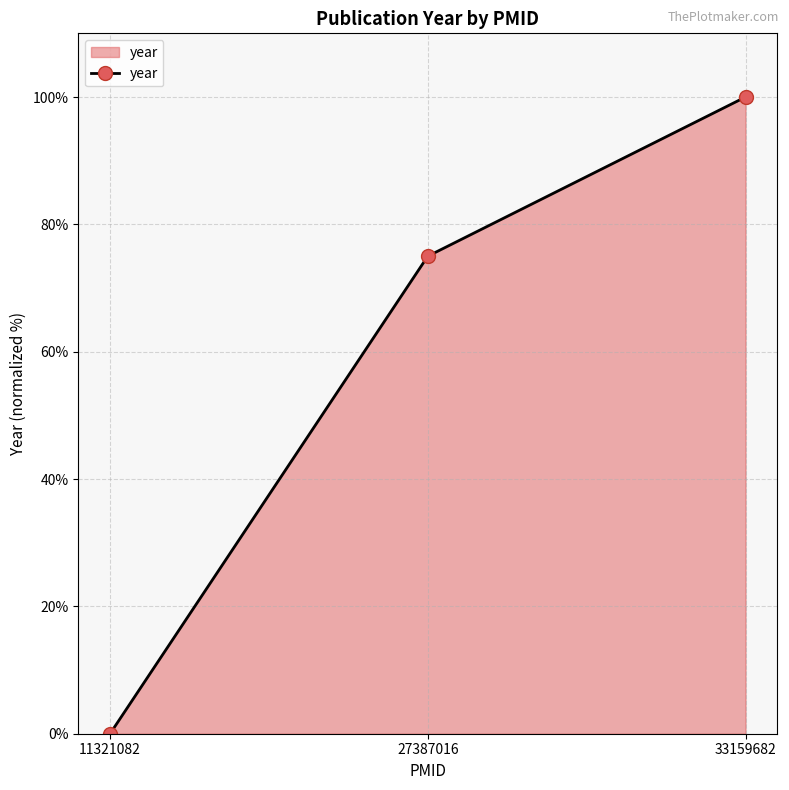

Reading left to right, transcribe all the data shown in this chart.

0	75	100